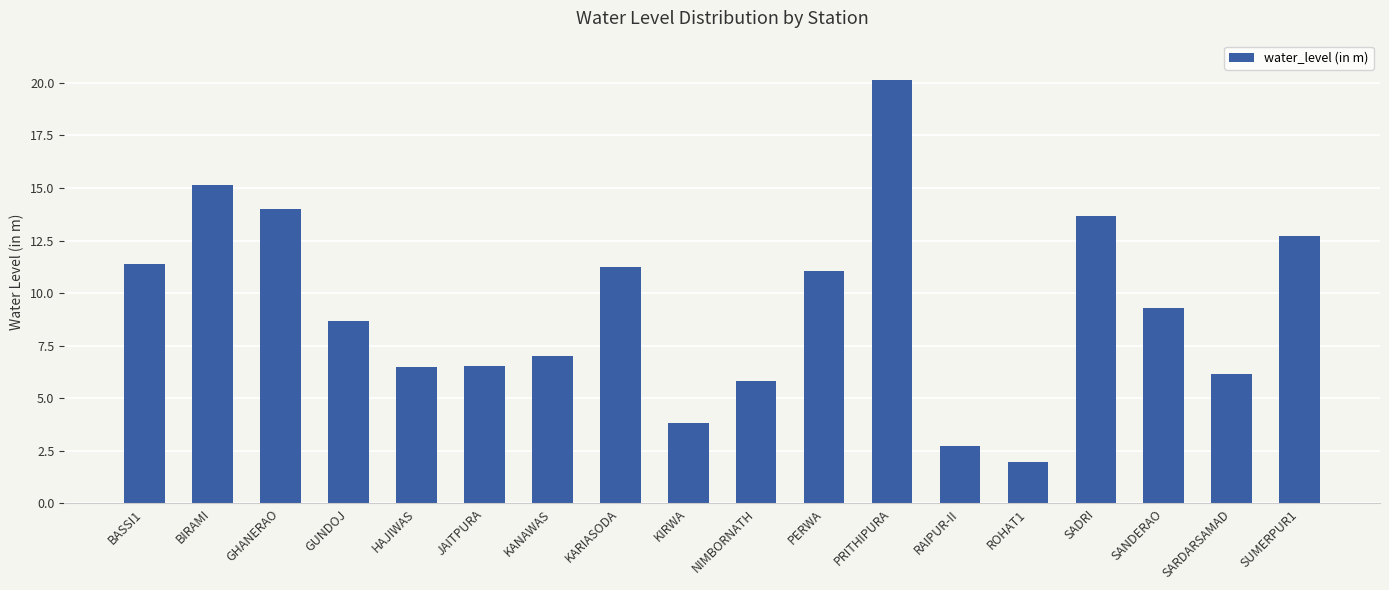

What is the label of the 2nd bar from the right?

SARDARSAMAD